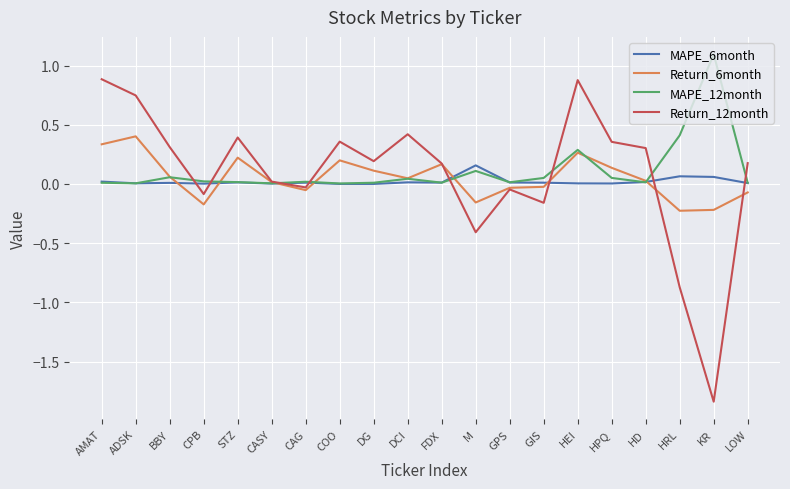

Is the value of MAPE_6month at M greater than the value of Return_12month at M?

Yes